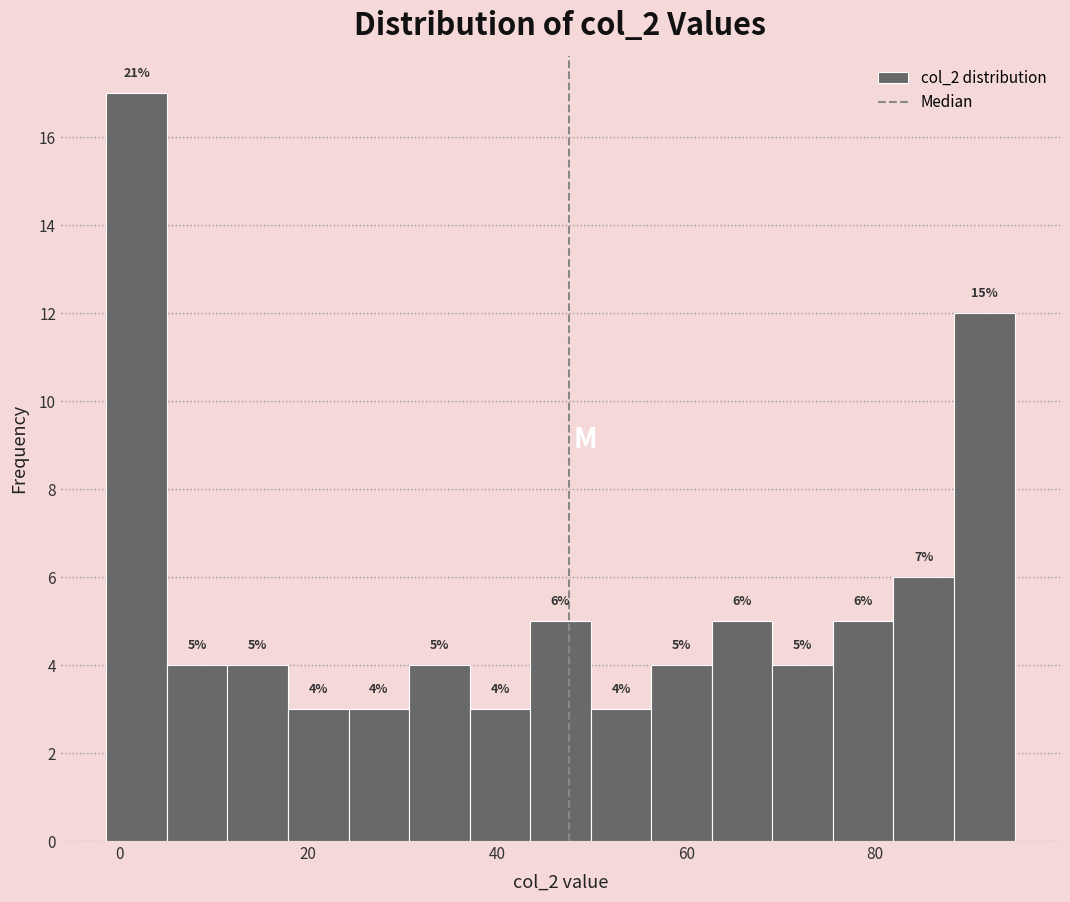

Around what value on the x-axis is the tallest bar? Give the approximate position of its centre, as read against the axis.

2